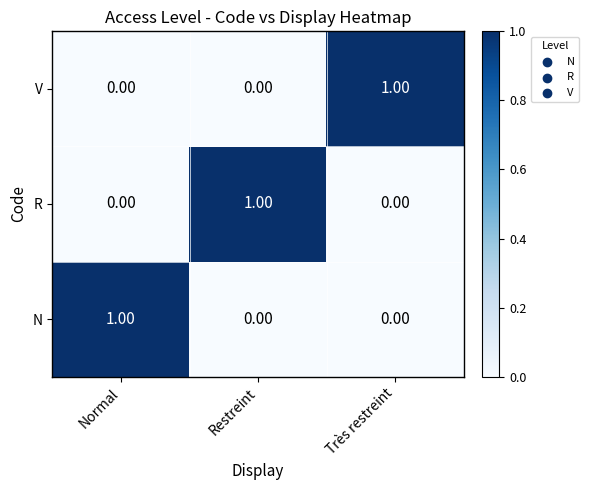

Which category has the highest value in the V series?

Très restreint